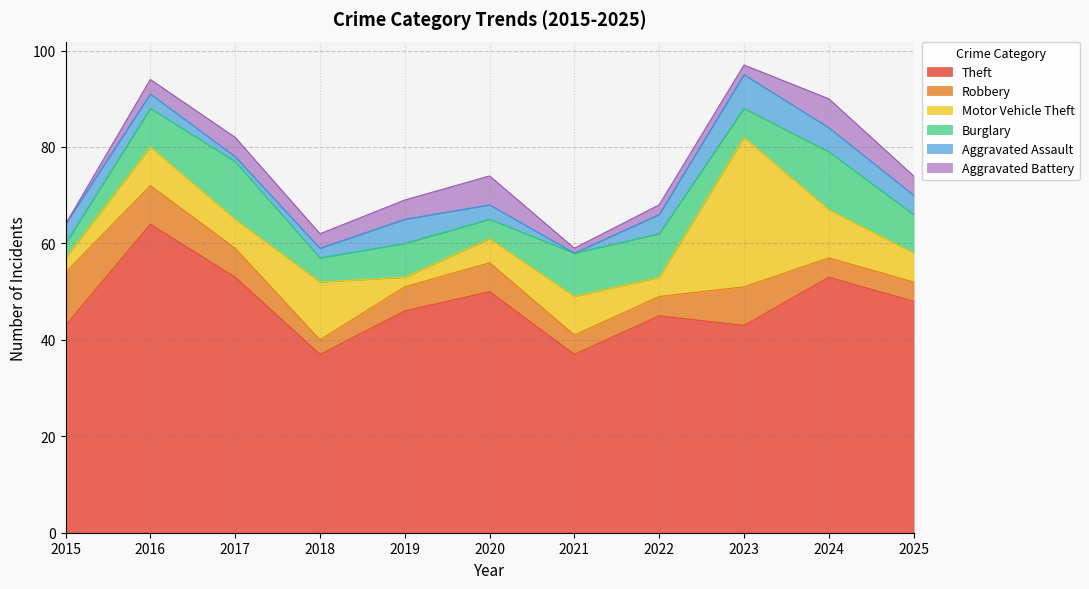

True or false: Burglary and Theft cross at least once.

False